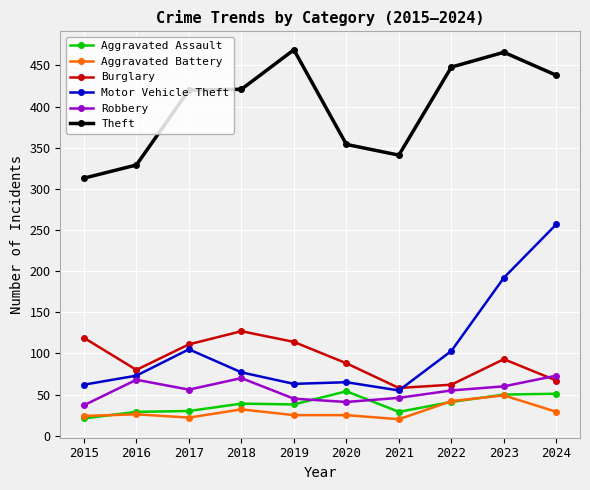

At which category does Motor Vehicle Theft reach its first local peak?

2017